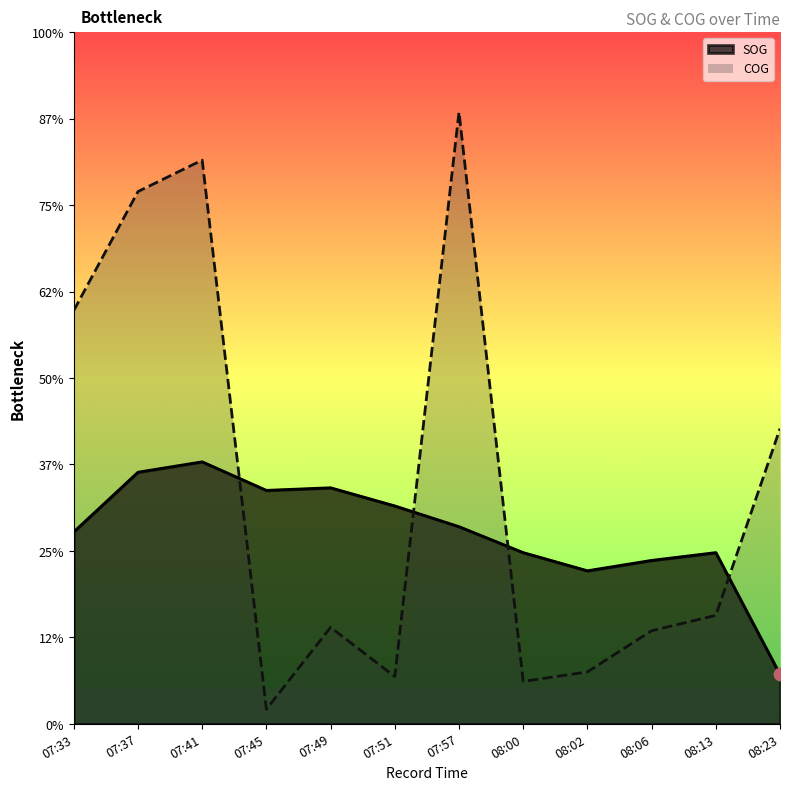

Which series reaches the minimum Y coordinate?

COG